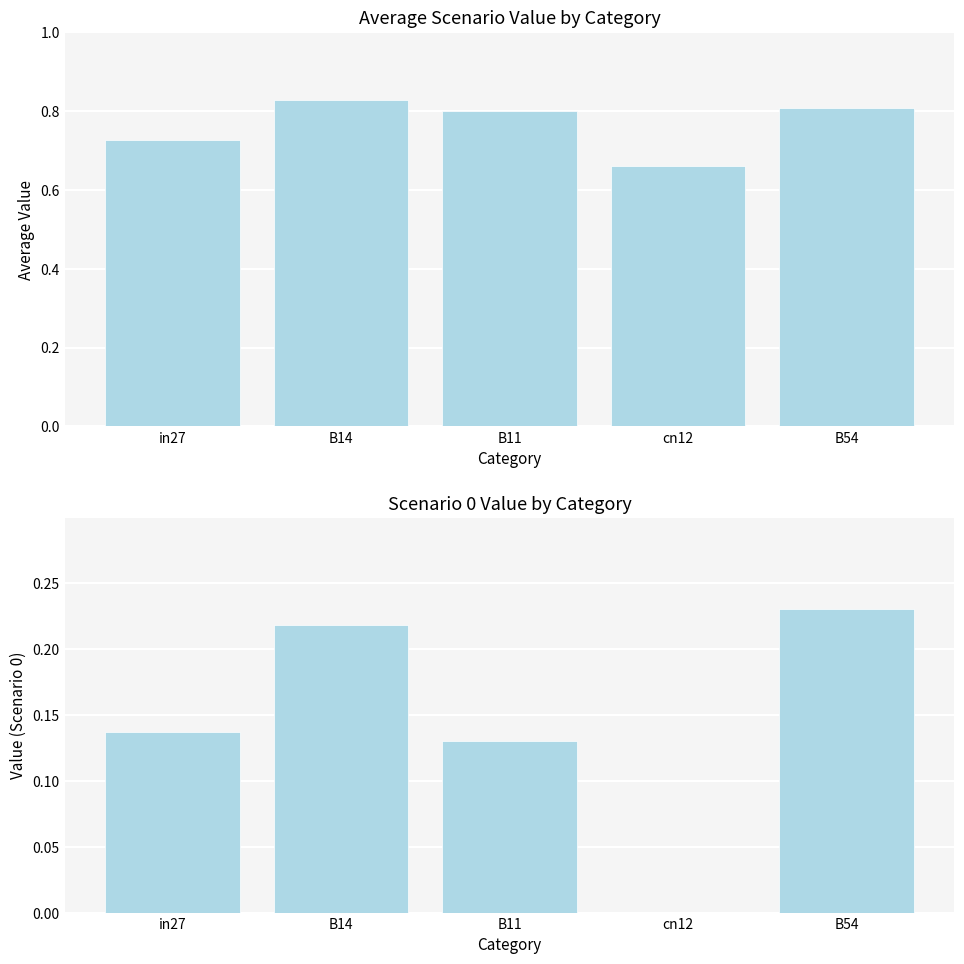

Which series has the largest total across all categories?

avg_scenarios